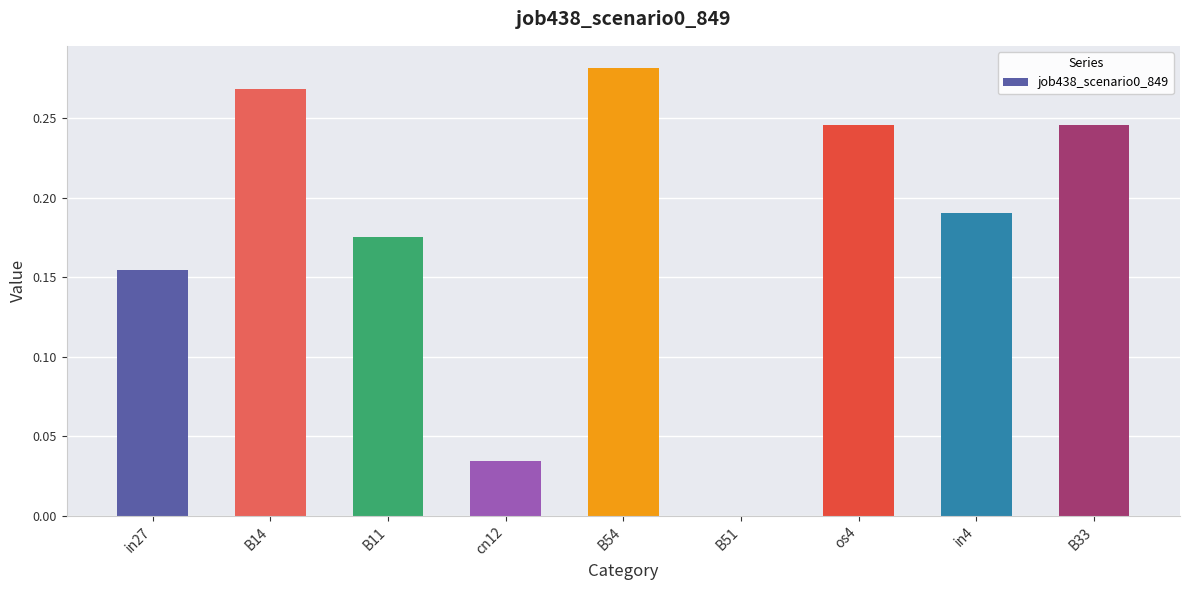

At which label is the value closest to 0?

B51